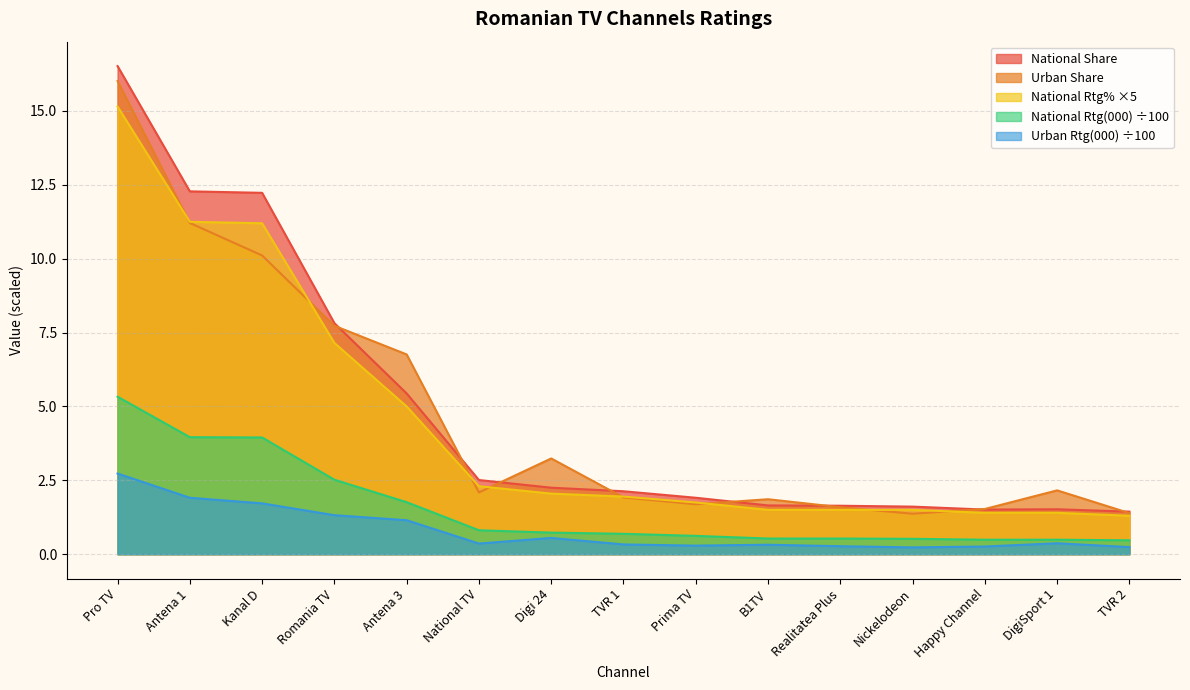

Reading left to right, what are all the values shown in this chart?

National Rtg(000): 5.3	4.0	4.0	2.5	1.8	0.8	0.7	0.7	0.6	0.5	0.5	0.5	0.5	0.5	0.5
Urban Rtg(000): 2.7	1.9	1.7	1.3	1.1	0.4	0.6	0.3	0.3	0.3	0.3	0.2	0.3	0.4	0.2
National Share: 16.5	12.3	12.2	7.8	5.4	2.5	2.2	2.1	1.9	1.6	1.6	1.6	1.5	1.5	1.4
Urban Share: 16.0	11.2	10.1	7.7	6.8	2.1	3.2	1.9	1.7	1.9	1.6	1.4	1.5	2.2	1.4
National Rtg%: 15.1	11.2	11.2	7.1	5.0	2.3	2.0	2.0	1.8	1.5	1.5	1.5	1.4	1.4	1.3